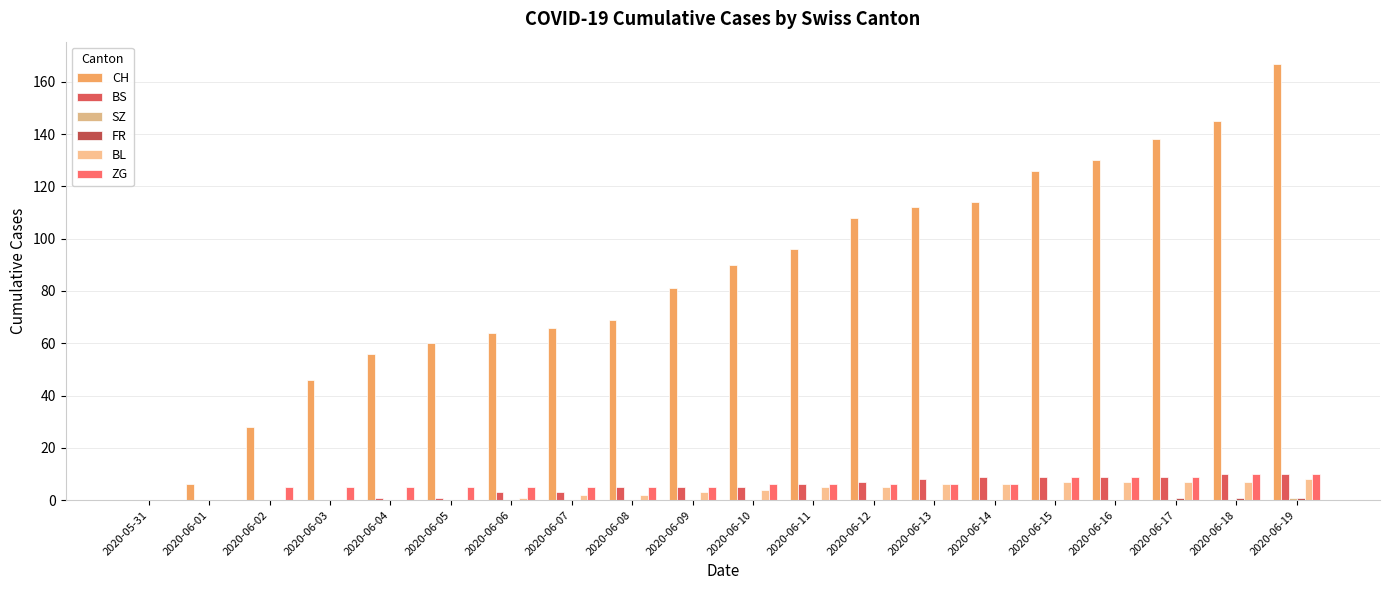

What is the greatest value displayed?

167